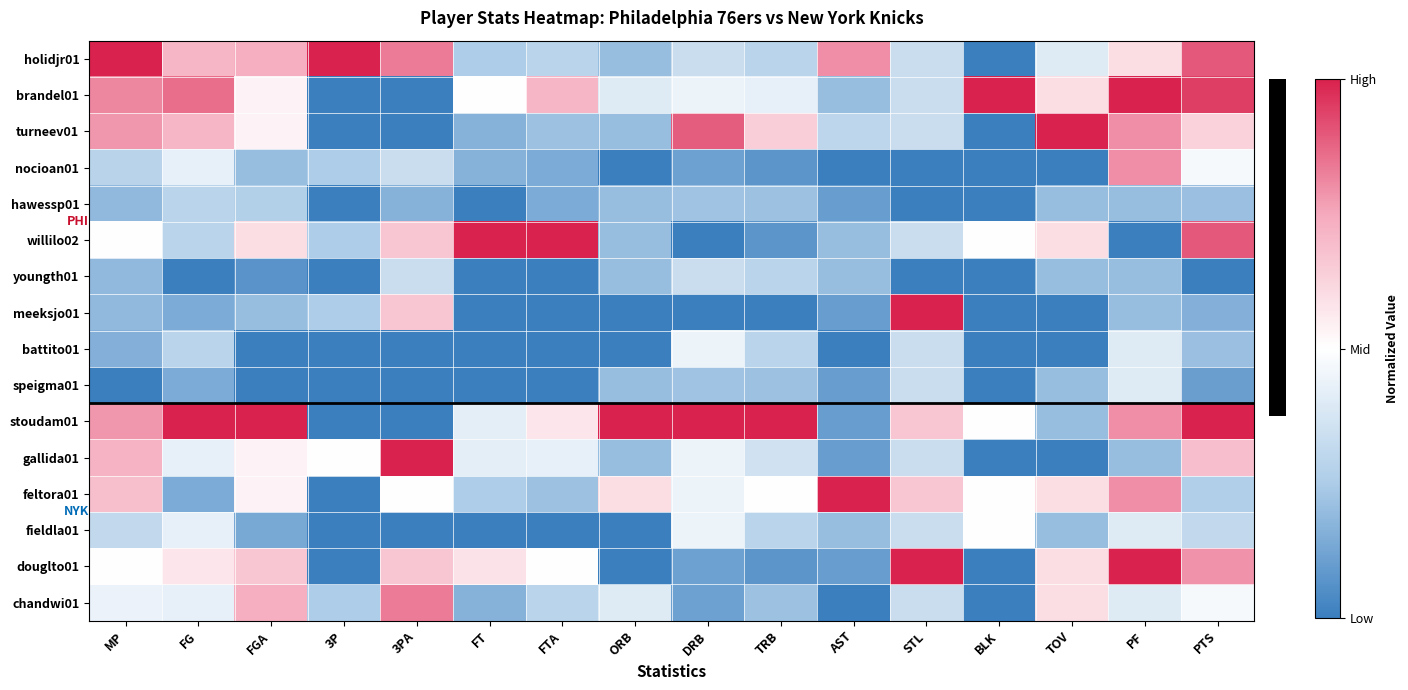

Reading right to left, transcribe all the data shown in this chart.

holidjr01: PTS=0.8	PF=0.2	TOV=-0.2	BLK=-1.0	STL=-0.3	AST=0.6	TRB=-0.4	DRB=-0.3	ORB=-0.6	FTA=-0.4	FT=-0.5	3PA=0.7	3P=1.0	FGA=0.5	FG=0.4	MP=1.0
brandel01: PTS=0.9	PF=1.0	TOV=0.2	BLK=1.0	STL=-0.3	AST=-0.6	TRB=-0.1	DRB=-0.1	ORB=-0.2	FTA=0.4	FT=0.0	3PA=-1.0	3P=-1.0	FGA=0.1	FG=0.7	MP=0.6
turneev01: PTS=0.3	PF=0.6	TOV=1.0	BLK=-1.0	STL=-0.3	AST=-0.4	TRB=0.3	DRB=0.8	ORB=-0.6	FTA=-0.6	FT=-0.7	3PA=-1.0	3P=-1.0	FGA=0.1	FG=0.4	MP=0.6
nocioan01: PTS=-0.1	PF=0.6	TOV=-1.0	BLK=-1.0	STL=-1.0	AST=-1.0	TRB=-0.9	DRB=-0.8	ORB=-1.0	FTA=-0.7	FT=-0.7	3PA=-0.3	3P=-0.5	FGA=-0.6	FG=-0.1	MP=-0.4
hawessp01: PTS=-0.6	PF=-0.6	TOV=-0.6	BLK=-1.0	STL=-1.0	AST=-0.8	TRB=-0.6	DRB=-0.6	ORB=-0.6	FTA=-0.7	FT=-1.0	3PA=-0.7	3P=-1.0	FGA=-0.5	FG=-0.4	MP=-0.6
willilo02: PTS=0.8	PF=-1.0	TOV=0.2	BLK=0.0	STL=-0.3	AST=-0.6	TRB=-0.9	DRB=-1.0	ORB=-0.6	FTA=1.0	FT=1.0	3PA=0.3	3P=-0.5	FGA=0.2	FG=-0.4	MP=0.0
youngth01: PTS=-1.0	PF=-0.6	TOV=-0.6	BLK=-1.0	STL=-1.0	AST=-0.6	TRB=-0.4	DRB=-0.3	ORB=-0.6	FTA=-1.0	FT=-1.0	3PA=-0.3	3P=-1.0	FGA=-0.9	FG=-1.0	MP=-0.6
meeksjo01: PTS=-0.7	PF=-0.6	TOV=-1.0	BLK=-1.0	STL=1.0	AST=-0.8	TRB=-1.0	DRB=-1.0	ORB=-1.0	FTA=-1.0	FT=-1.0	3PA=0.3	3P=-0.5	FGA=-0.6	FG=-0.7	MP=-0.6
battito01: PTS=-0.6	PF=-0.2	TOV=-1.0	BLK=-1.0	STL=-0.3	AST=-1.0	TRB=-0.4	DRB=-0.1	ORB=-1.0	FTA=-1.0	FT=-1.0	3PA=-1.0	3P=-1.0	FGA=-1.0	FG=-0.4	MP=-0.7
speigma01: PTS=-0.8	PF=-0.2	TOV=-0.6	BLK=-1.0	STL=-0.3	AST=-0.8	TRB=-0.6	DRB=-0.6	ORB=-0.6	FTA=-1.0	FT=-1.0	3PA=-1.0	3P=-1.0	FGA=-1.0	FG=-0.7	MP=-1.0
stoudam01: PTS=1.0	PF=0.6	TOV=-0.6	BLK=0.0	STL=0.3	AST=-0.8	TRB=1.0	DRB=1.0	ORB=1.0	FTA=0.1	FT=-0.2	3PA=-1.0	3P=-1.0	FGA=1.0	FG=1.0	MP=0.6
gallida01: PTS=0.4	PF=-0.6	TOV=-1.0	BLK=-1.0	STL=-0.3	AST=-0.8	TRB=-0.3	DRB=-0.1	ORB=-0.6	FTA=-0.1	FT=-0.2	3PA=1.0	3P=0.0	FGA=0.1	FG=-0.1	MP=0.4
feltora01: PTS=-0.5	PF=0.6	TOV=0.2	BLK=0.0	STL=0.3	AST=1.0	TRB=0.0	DRB=-0.1	ORB=0.2	FTA=-0.6	FT=-0.5	3PA=0.0	3P=-1.0	FGA=0.1	FG=-0.7	MP=0.4
fieldla01: PTS=-0.4	PF=-0.2	TOV=-0.6	BLK=0.0	STL=-0.3	AST=-0.6	TRB=-0.4	DRB=-0.1	ORB=-1.0	FTA=-1.0	FT=-1.0	3PA=-1.0	3P=-1.0	FGA=-0.7	FG=-0.1	MP=-0.4
douglto01: PTS=0.6	PF=1.0	TOV=0.2	BLK=-1.0	STL=1.0	AST=-0.8	TRB=-0.9	DRB=-0.8	ORB=-1.0	FTA=0.0	FT=0.2	3PA=0.3	3P=-1.0	FGA=0.3	FG=0.1	MP=0.0
chandwi01: PTS=-0.1	PF=-0.2	TOV=0.2	BLK=-1.0	STL=-0.3	AST=-1.0	TRB=-0.6	DRB=-0.8	ORB=-0.2	FTA=-0.4	FT=-0.7	3PA=0.7	3P=-0.5	FGA=0.5	FG=-0.1	MP=-0.1